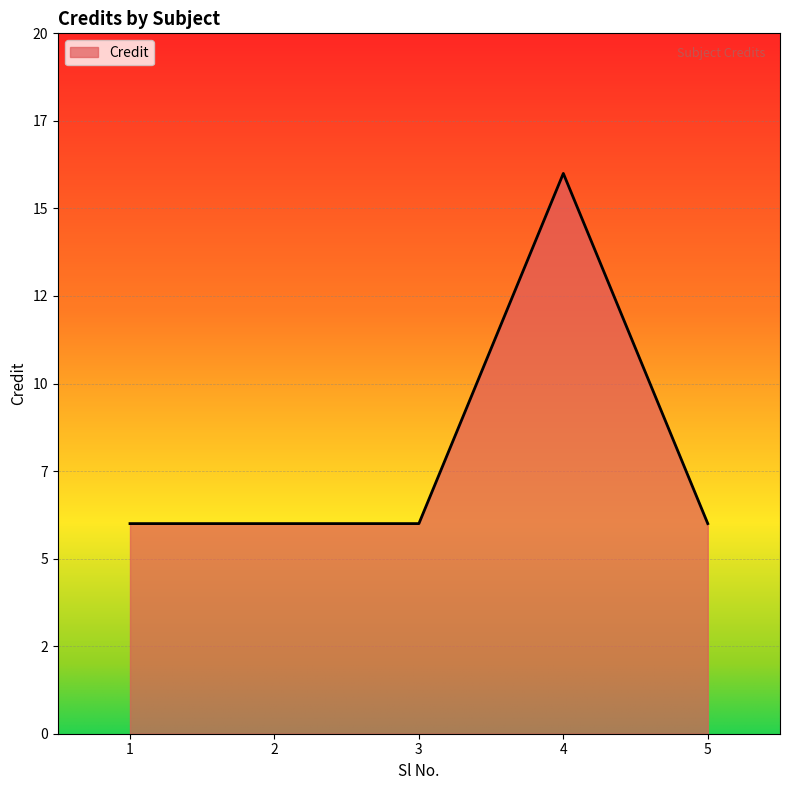

Does the chart display data point markers on the line(s)?

No